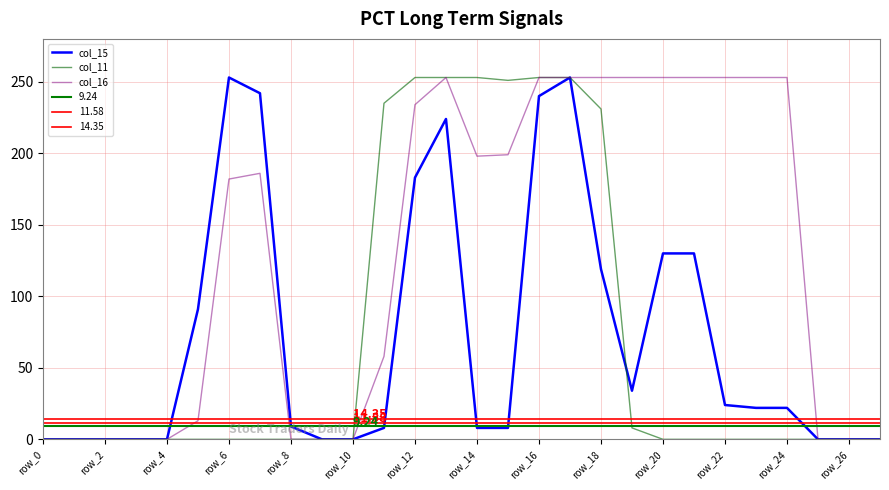

At how many categories does at least one series exceed 173?

16